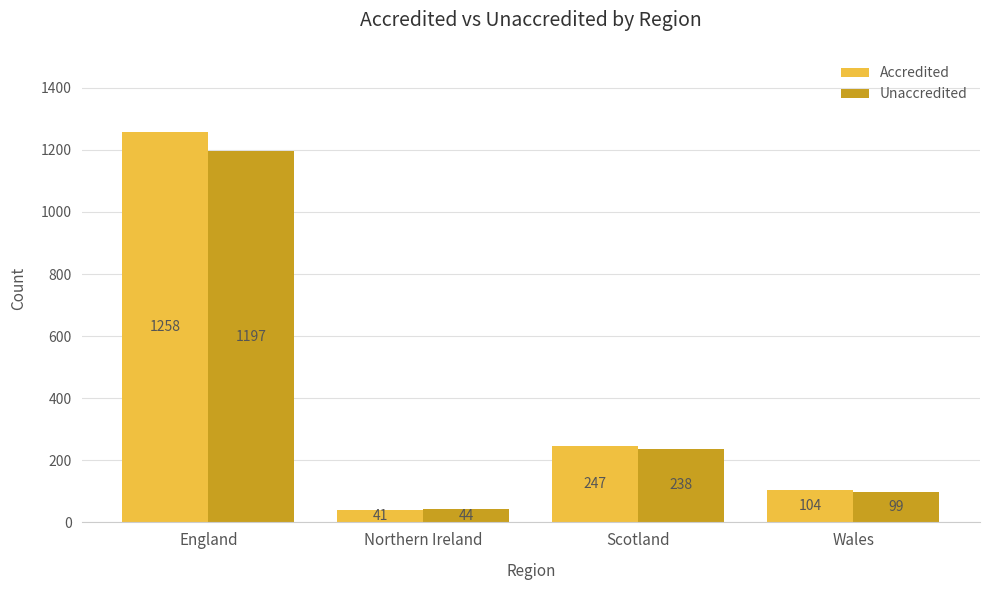

At which category is the sum across all series the highest?

England